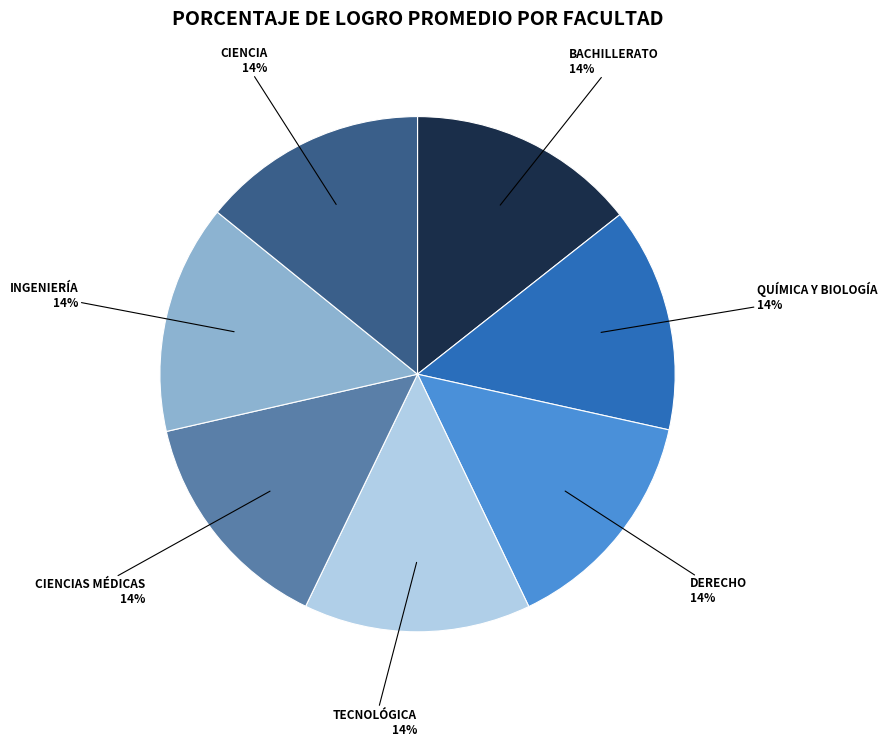

Is there a majority slice in this chart?

No